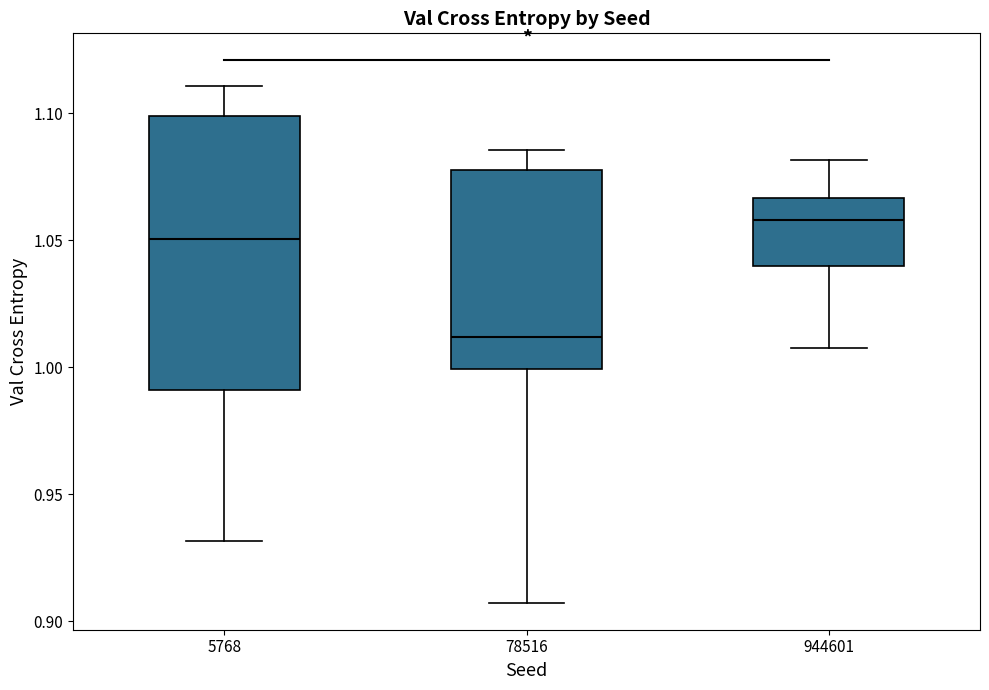

Where does the lower whisker of the box at x = 944601 end on the y-axis? The values are not printed on the chart, so give them approximately, as read against the axis.

1.005